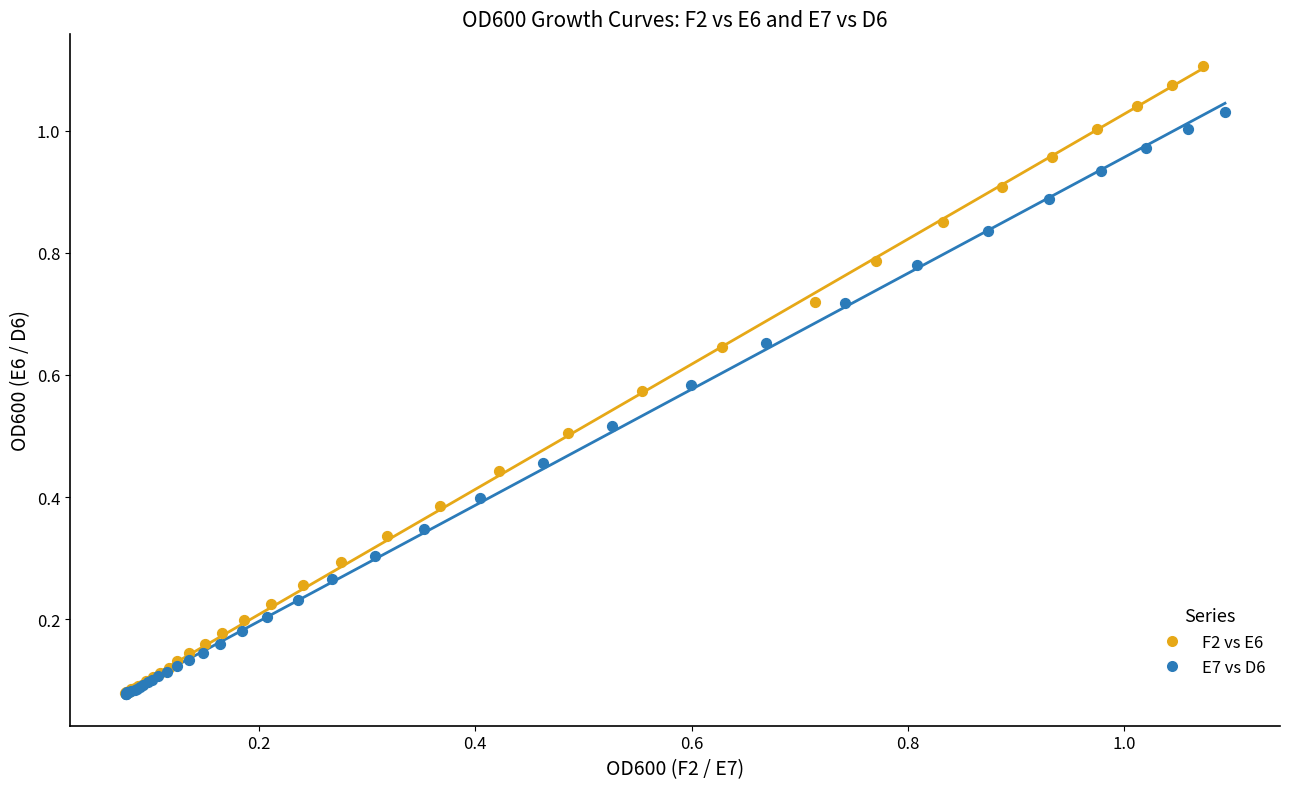

Which series reaches the maximum Y coordinate?

F2 vs E6